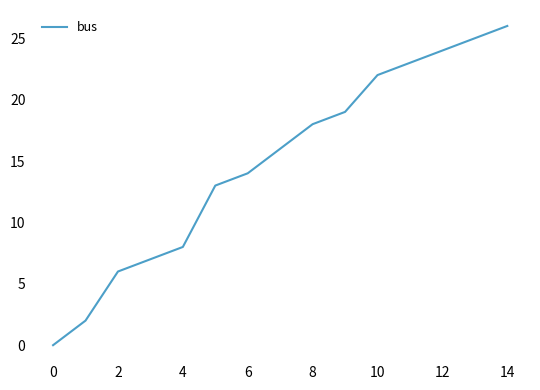

What is the greatest value displayed?

26